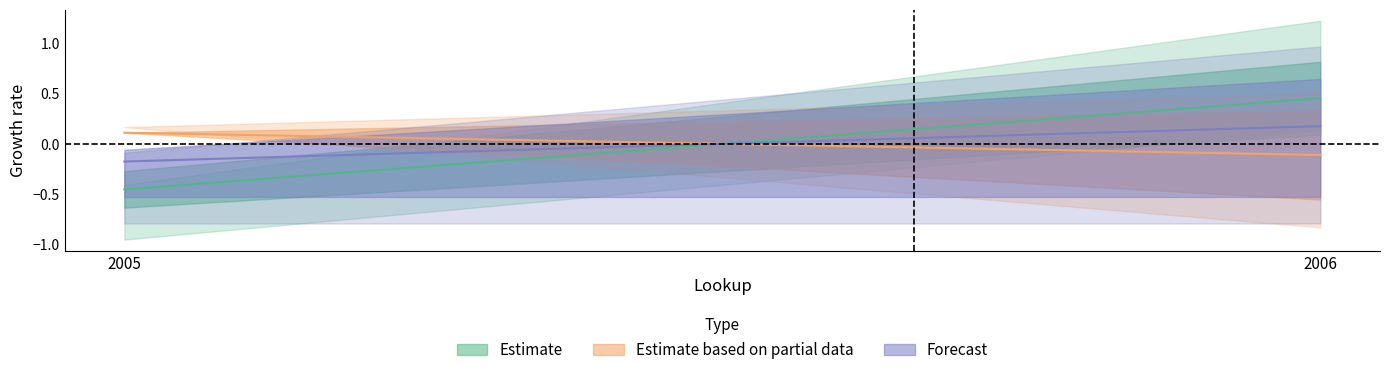

At 2006, list the series in order from smallest to largest.

Estimate based on partial data, Forecast, Estimate